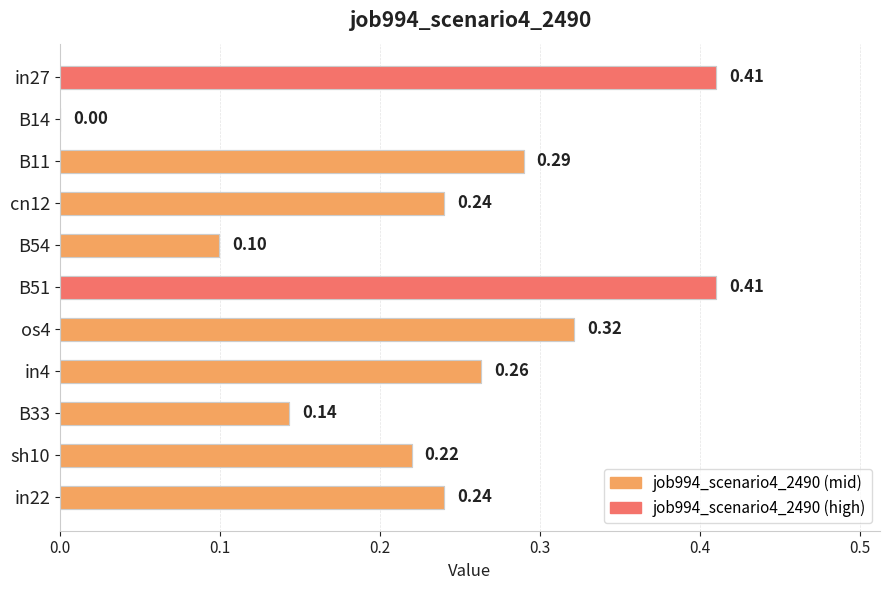

What is the change in value from B14 to B51?

+0.4